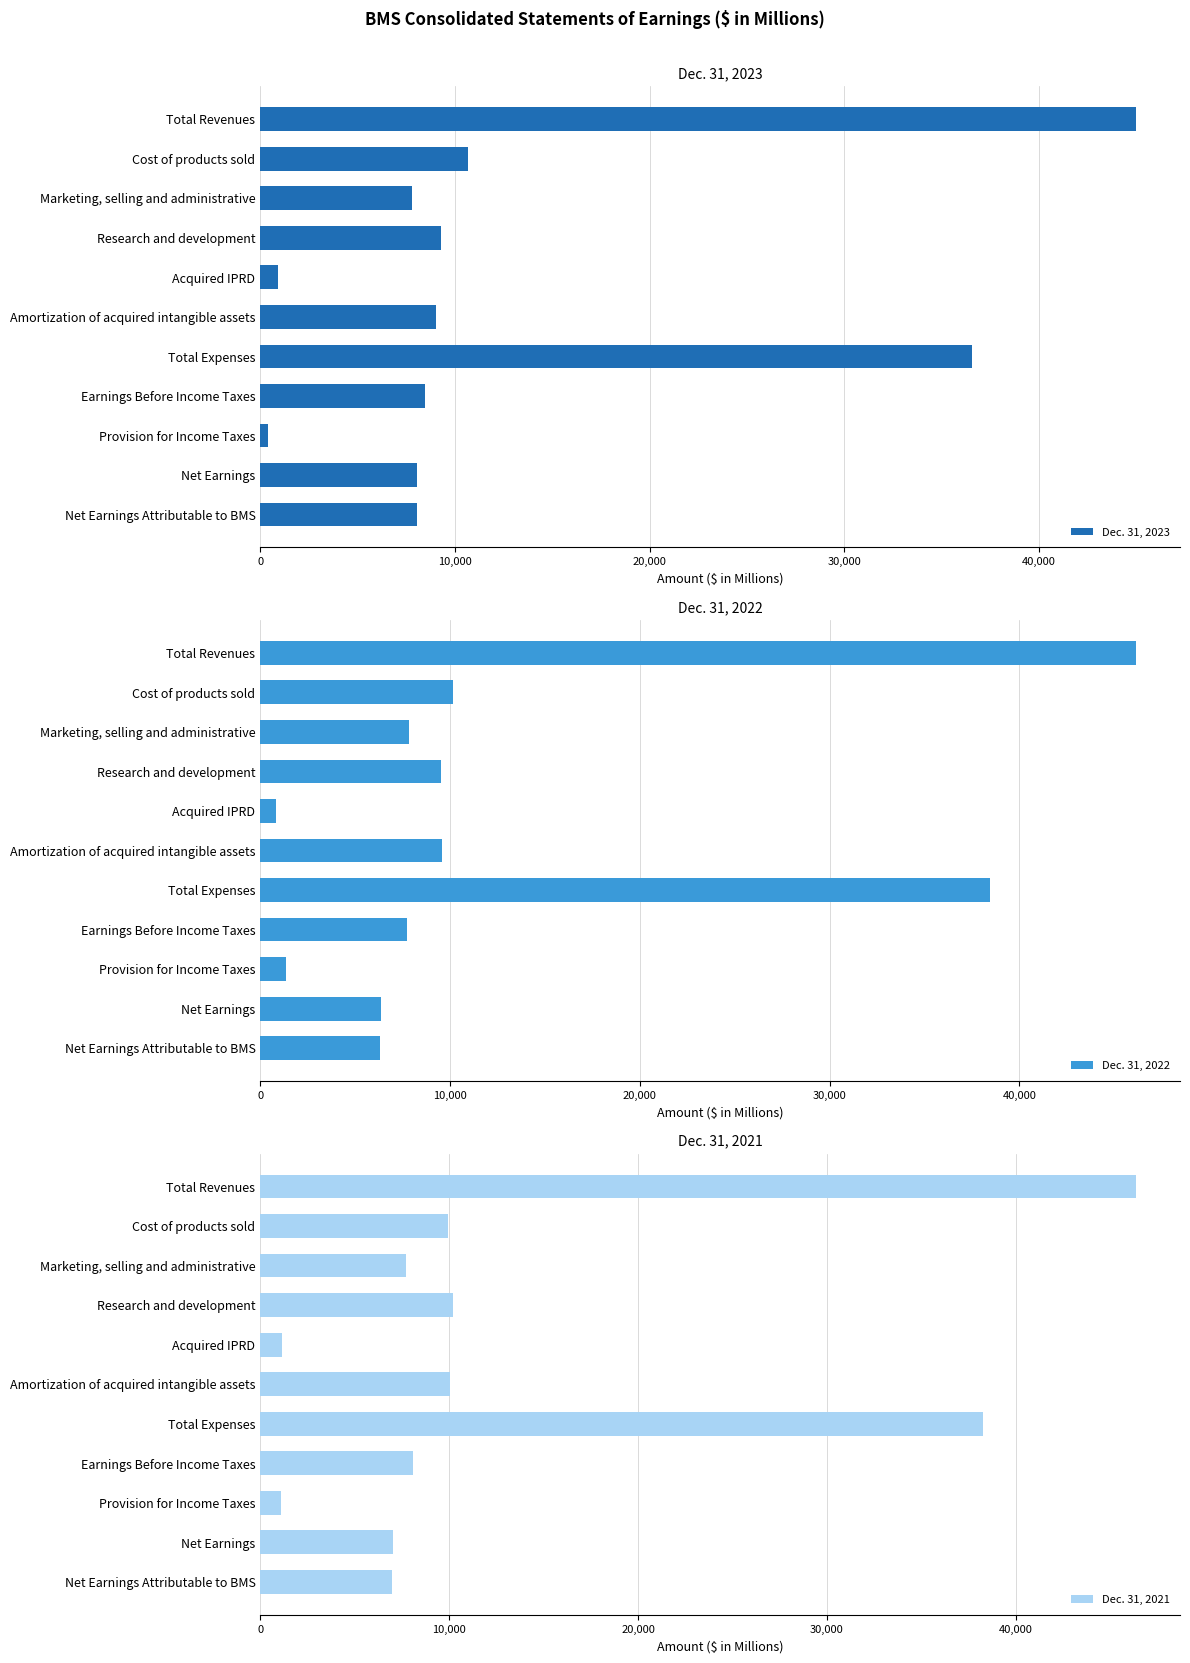

At how many categories does at least one series exceed 14538?

2